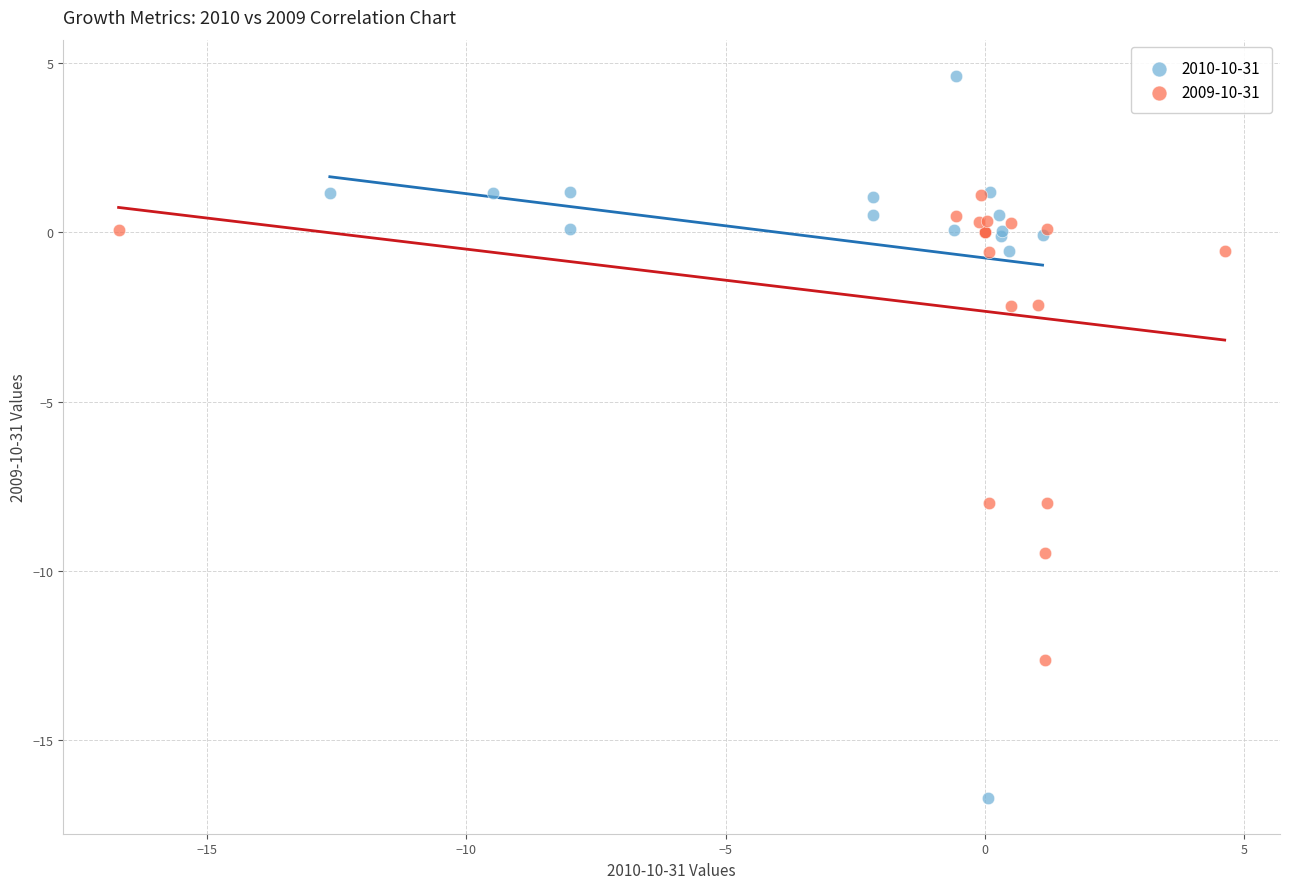

Which series reaches the maximum Y coordinate?

2010-10-31